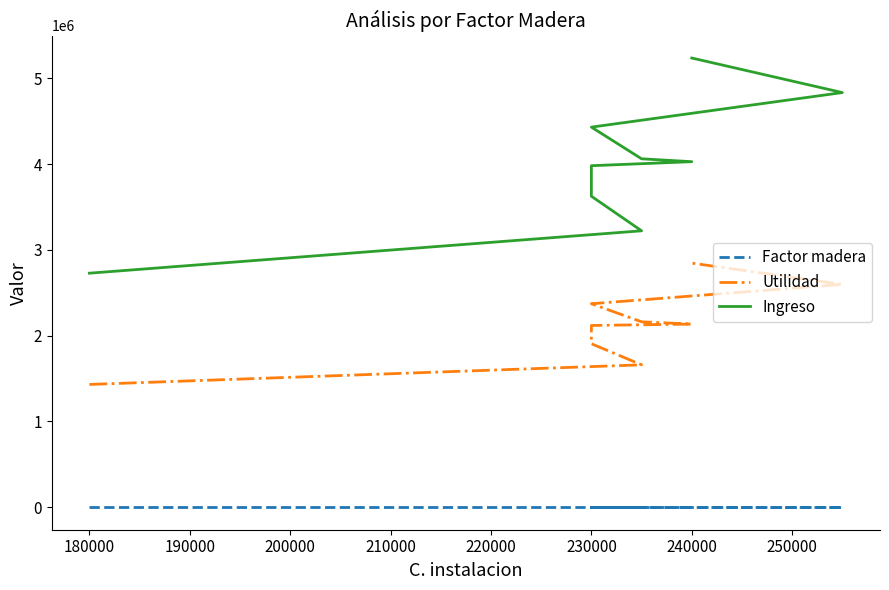

How many data points in Utilidad are less than 2134884?

4